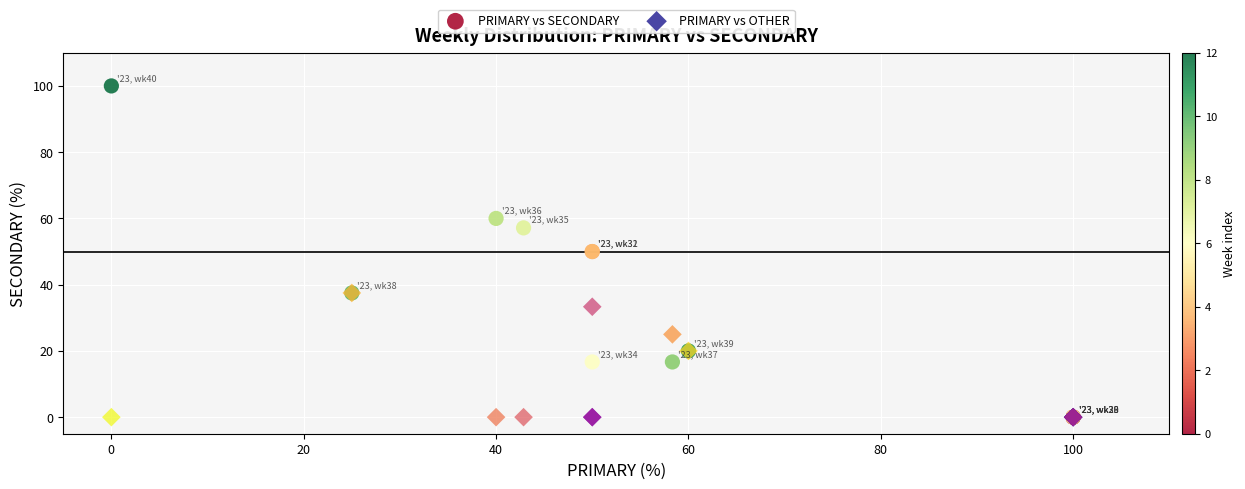

What are all the series names shown in the legend?

PRIMARY vs SECONDARY, PRIMARY vs OTHER